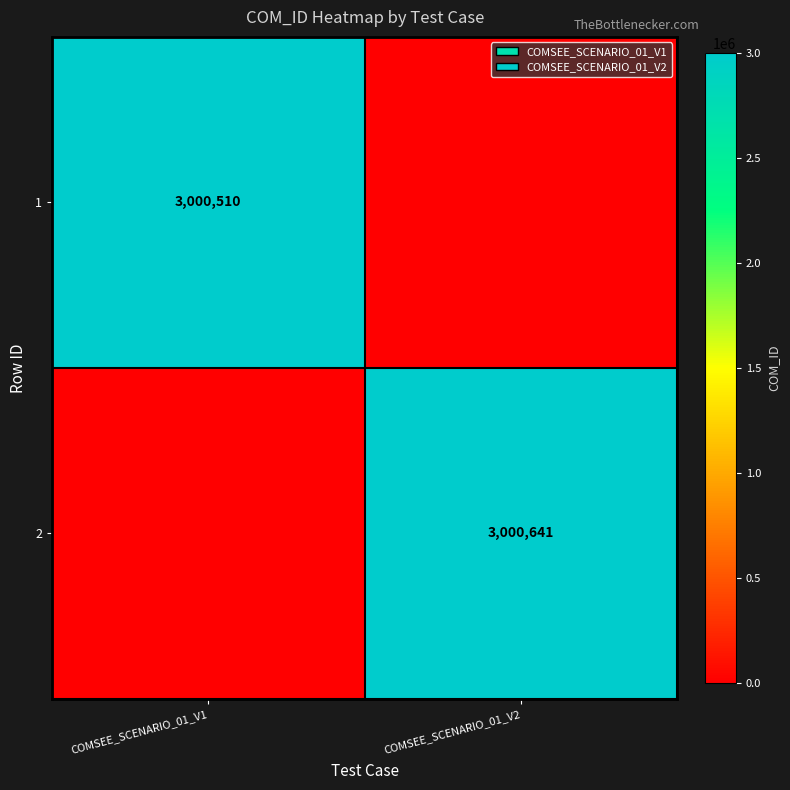

Is the value of 2 at COMSEE_SCENARIO_01_V2 greater than the value of 1 at COMSEE_SCENARIO_01_V1?

Yes